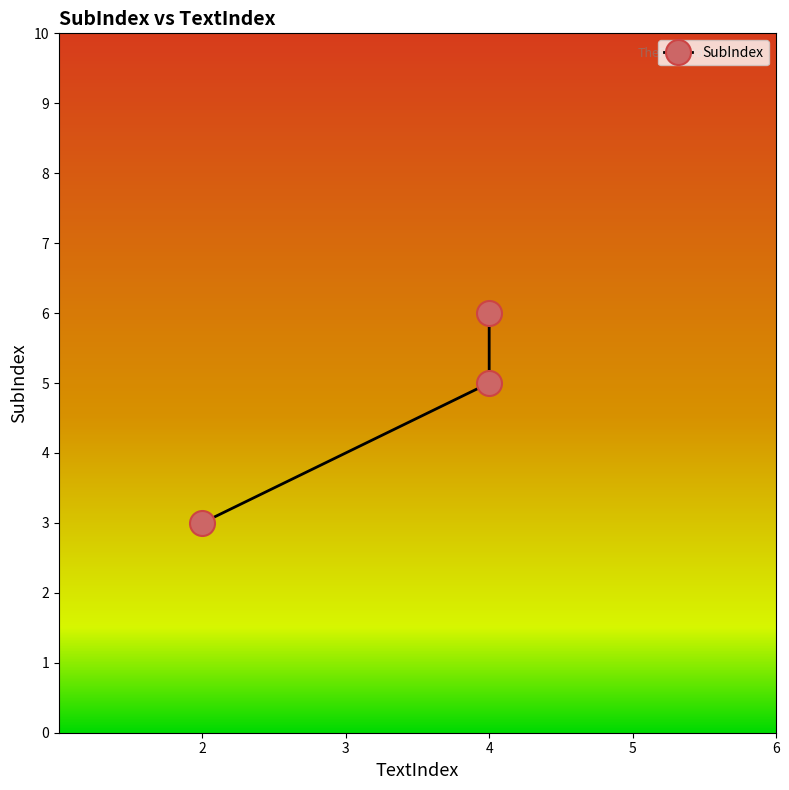

What is the maximum value shown in the chart?

6